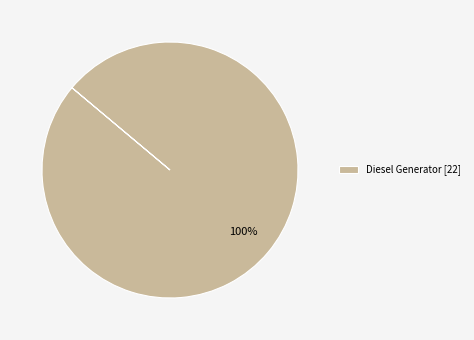

To the nearest percent, what percentage of the pie is Diesel Generator [22]?

100%